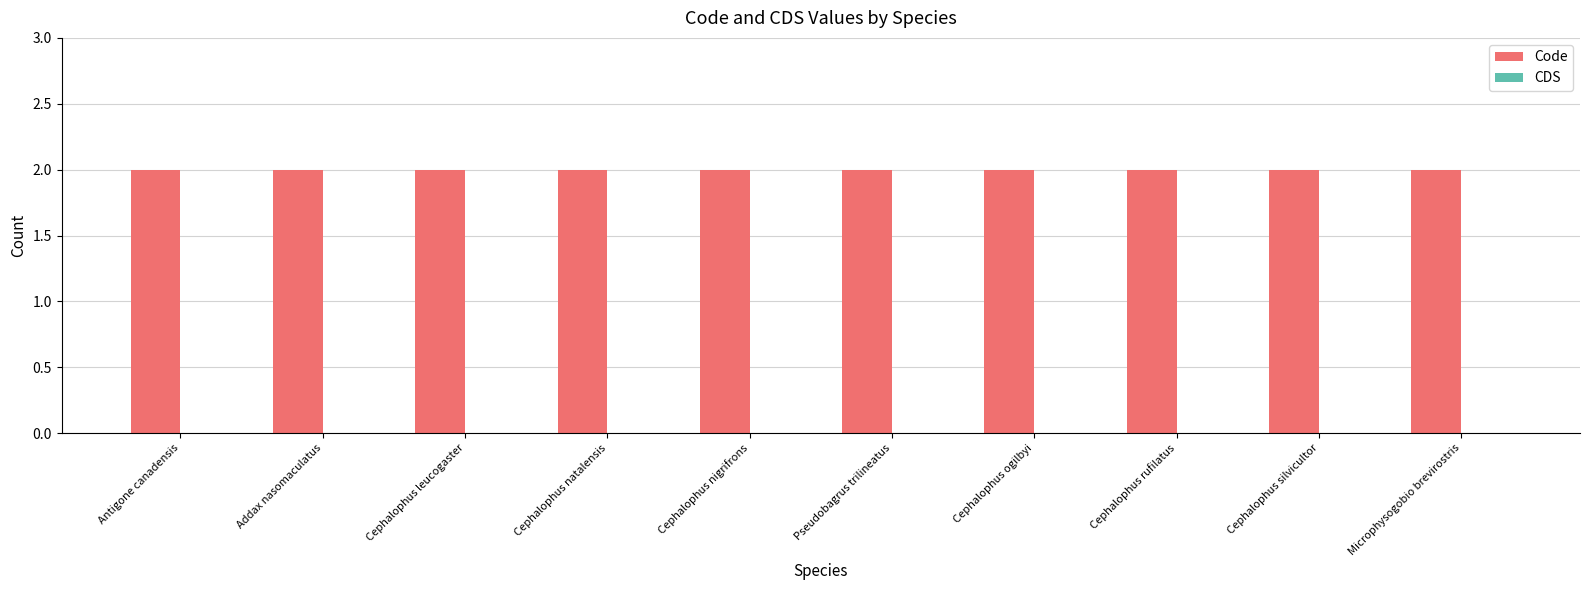

Reading left to right, what are all the values shown in this chart?

Code: 2	2	2	2	2	2	2	2	2	2
CDS: 0	0	0	0	0	0	0	0	0	0